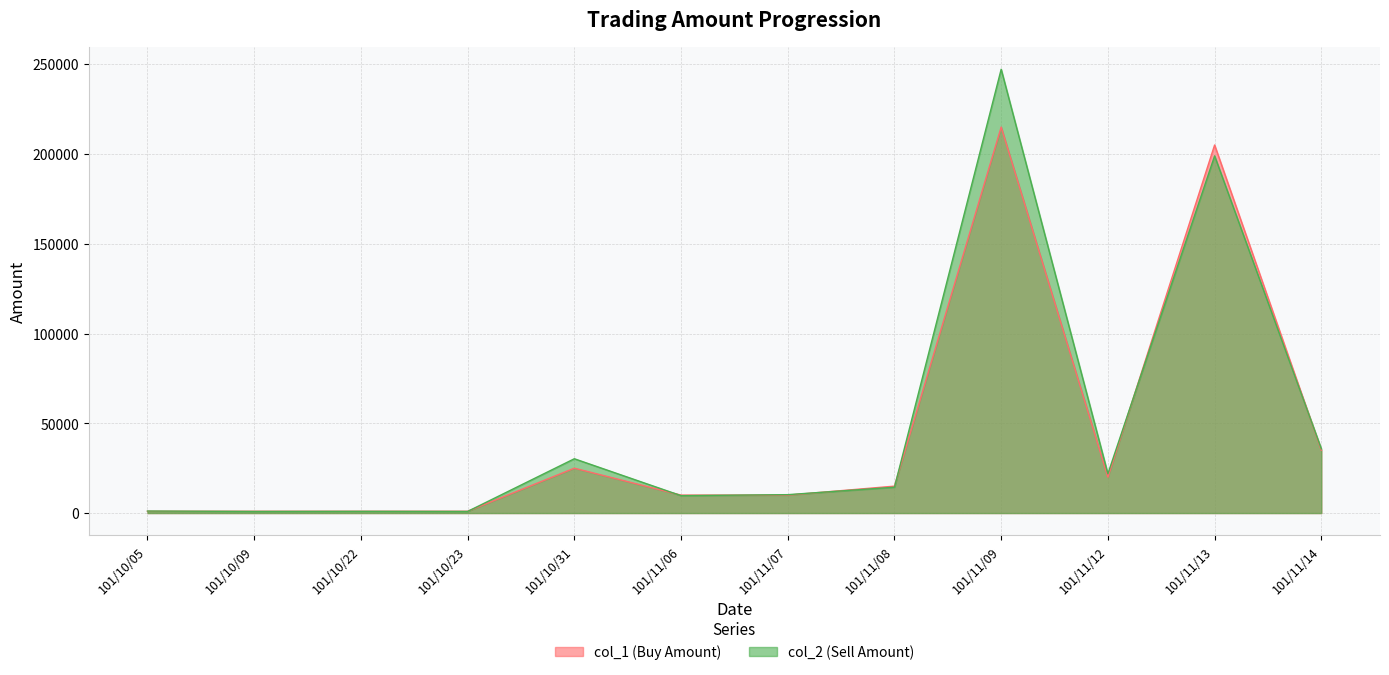

What is the sum of all col_2 (Sell Amount) values?

572360